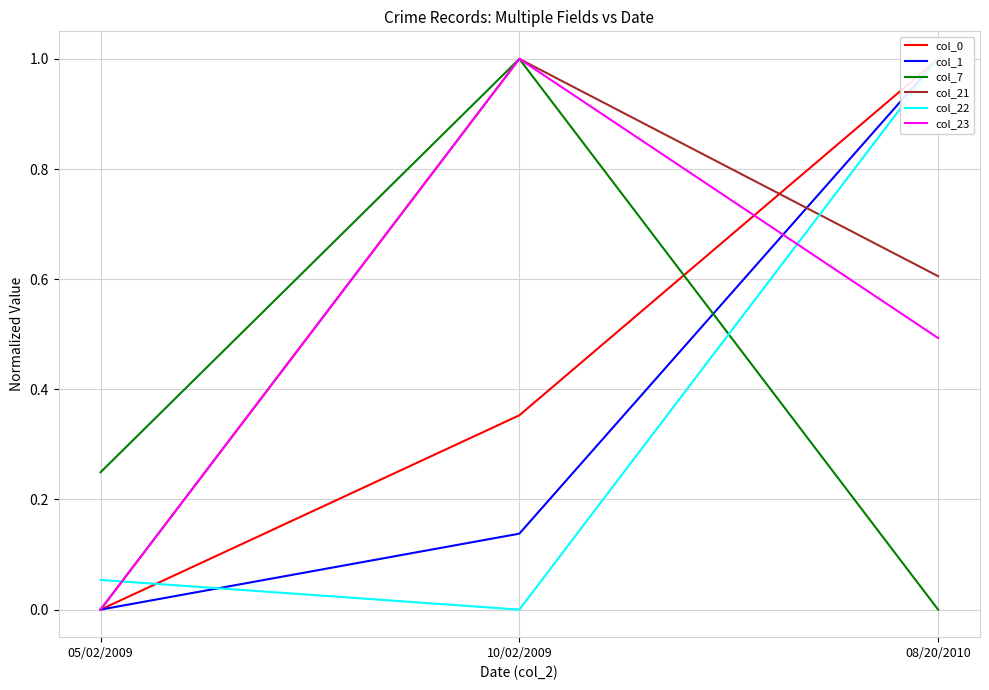

What is the label of the 3rd point from the right?

05/02/2009